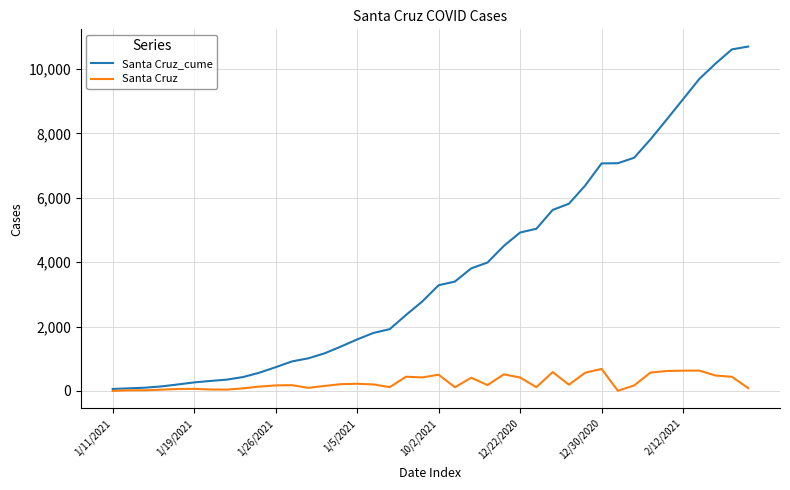

Rank the series by their maximum value, from lowest to highest.

Santa Cruz, Santa Cruz_cume